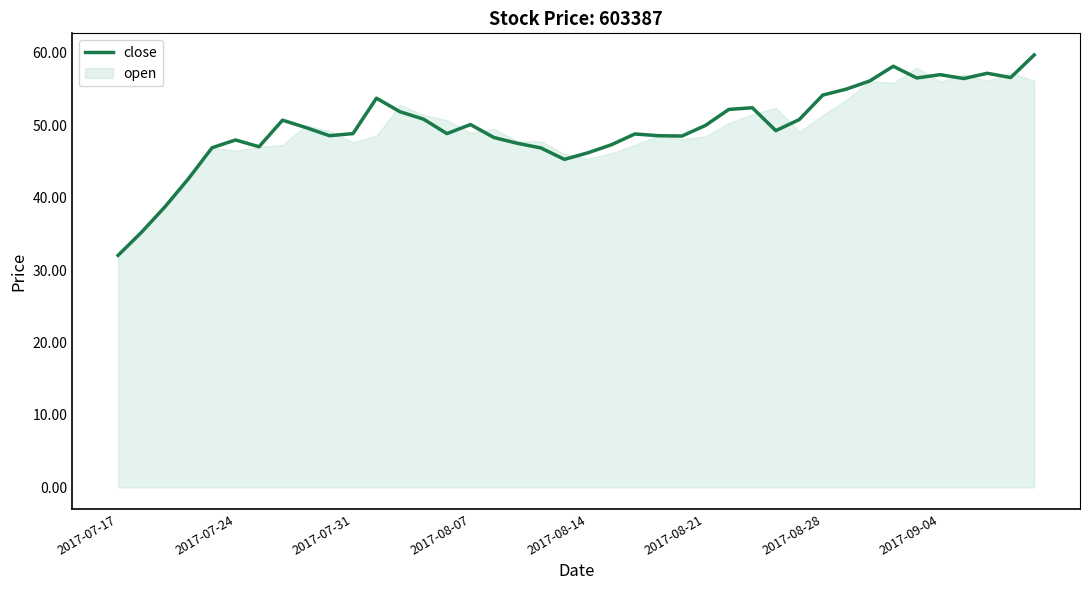

Does the chart have visible grid lines?

No